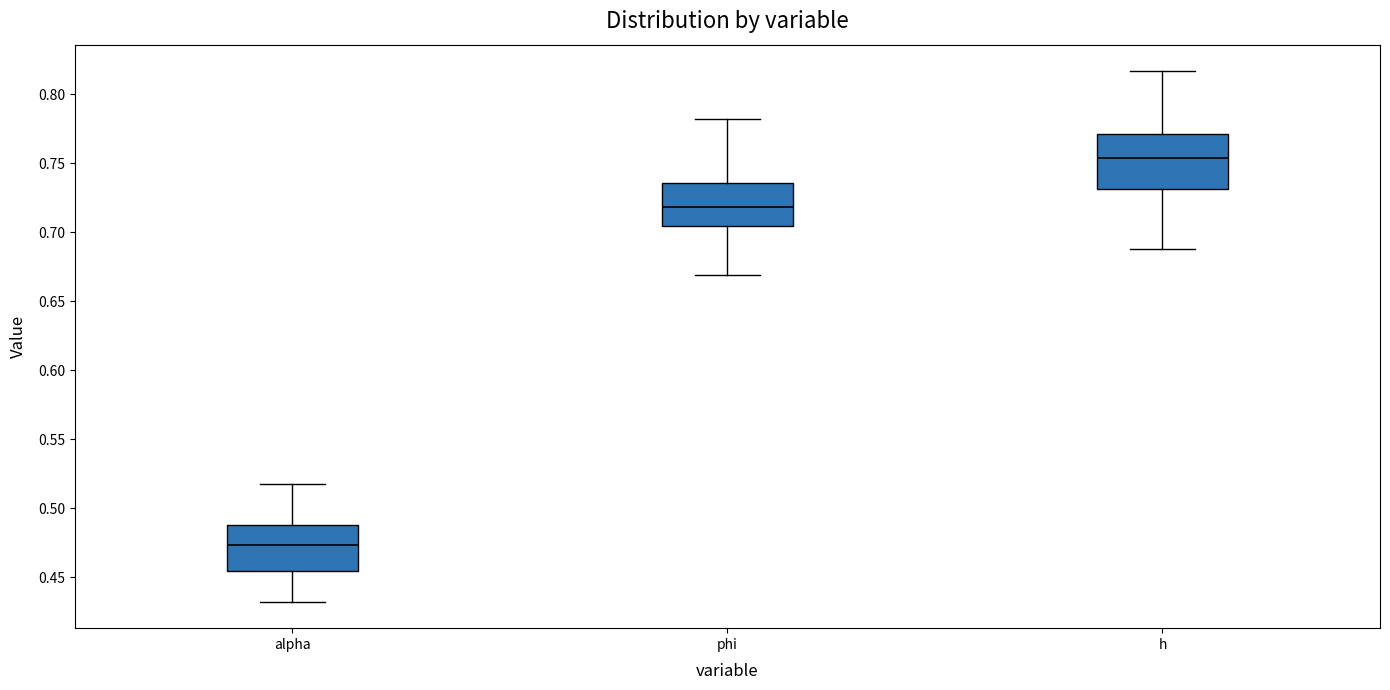

Where is the upper edge of the box for h on the y-axis? The values are not printed on the chart, so give them approximately, as read against the axis.

0.770